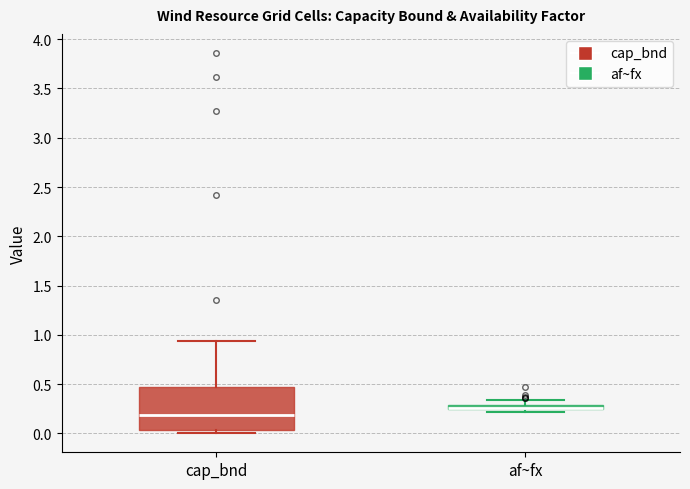

Where is the upper edge of the box for cap_bnd on the y-axis? The values are not printed on the chart, so give them approximately, as read against the axis.

0.45